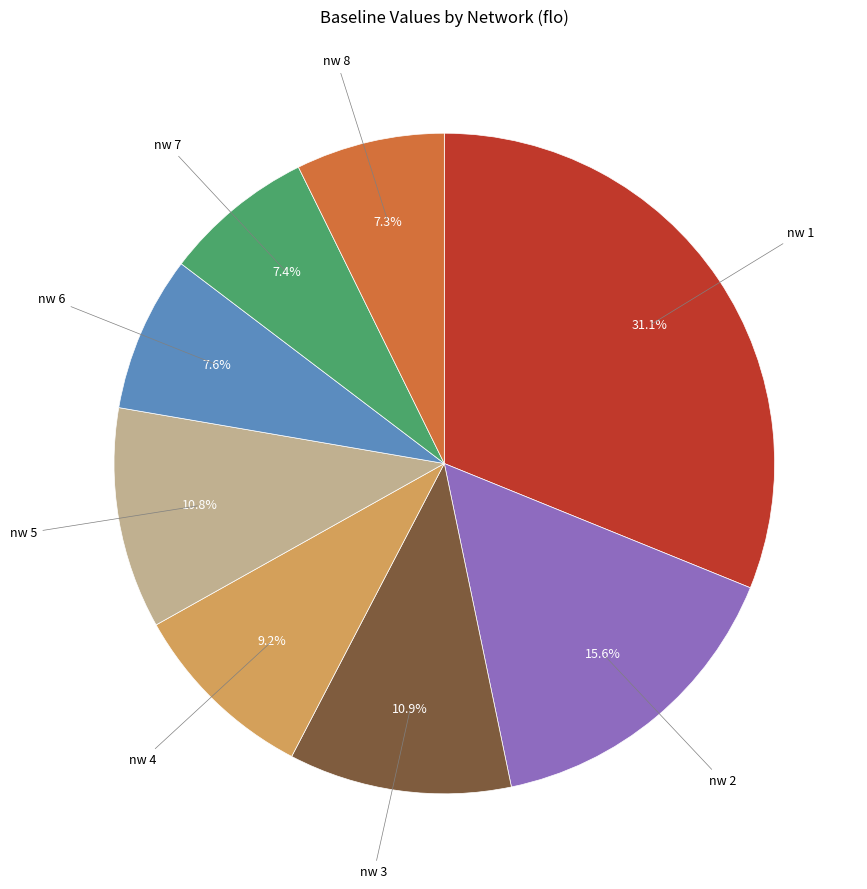

Does any single category account for the majority?

No